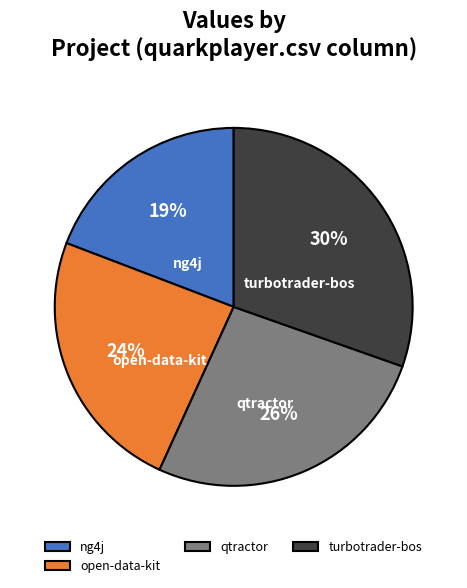

The qtractor slice represents 33% of the pie. True or false?

False